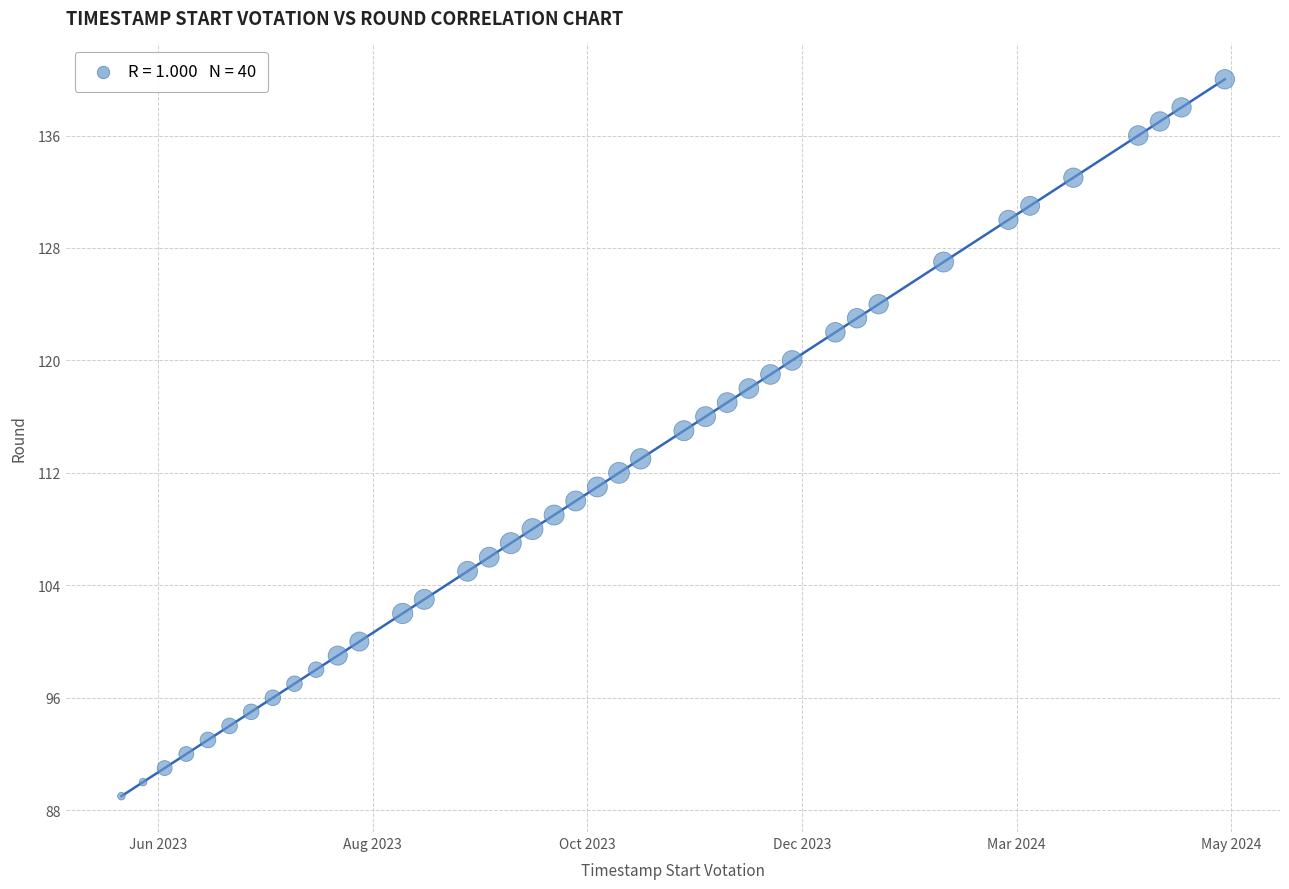

What is the range of Y values (max minus min)?

51